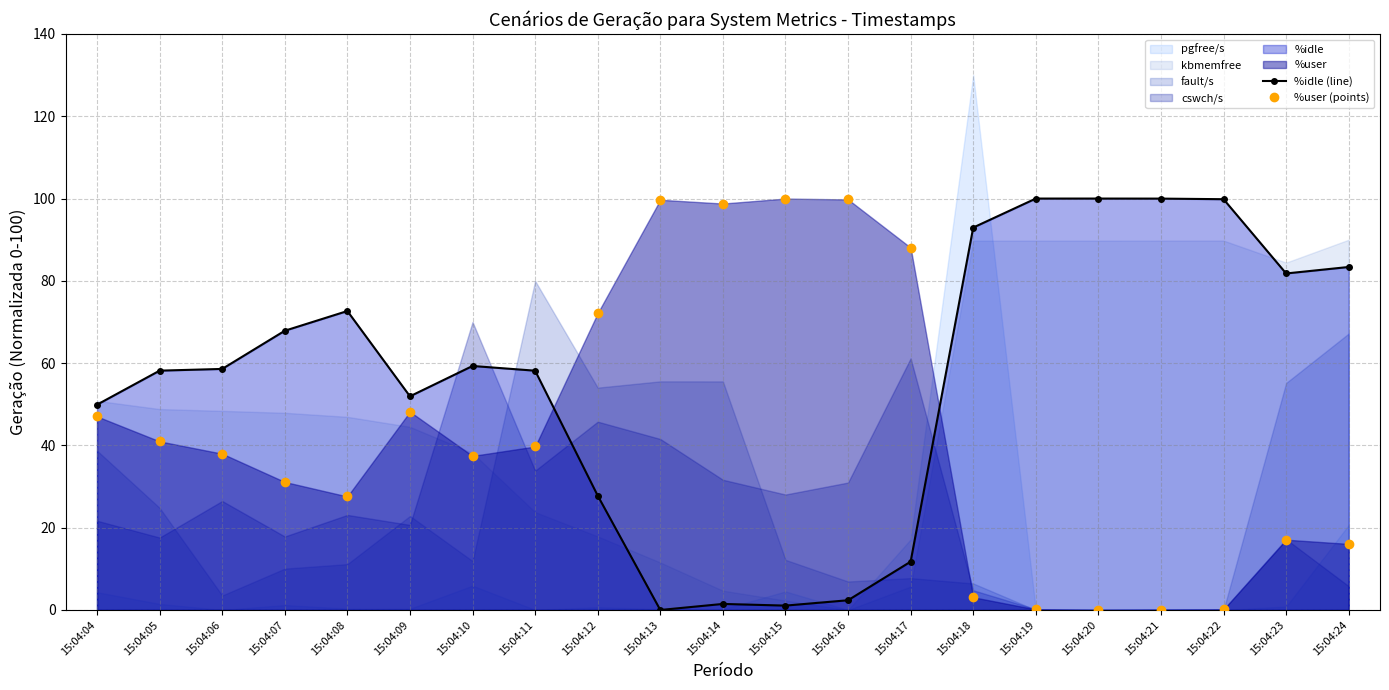

Which category has the highest value across all series?

15:04:19